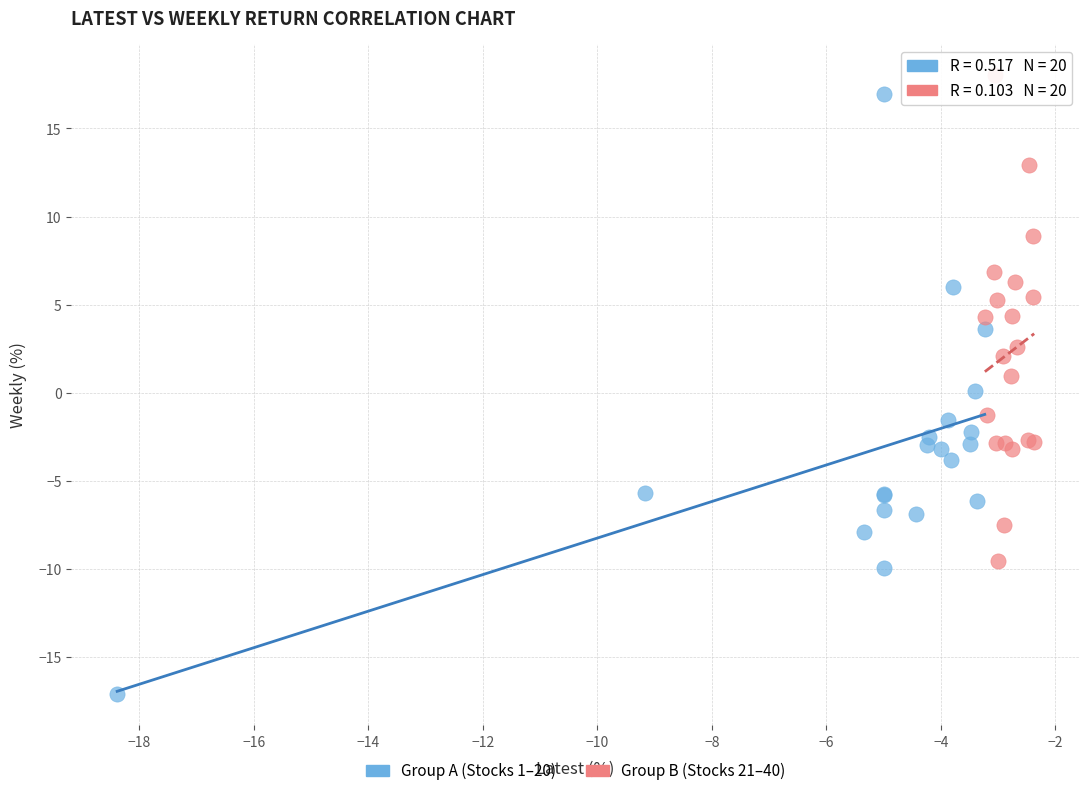

Which series contains the lowest Y value?

Group A (Stocks 1–20)